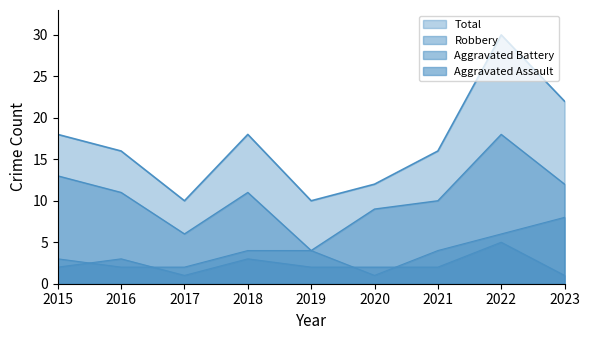

Reading right to left, what are all the values shown in this chart?

Robbery: 2023=12	2022=18	2021=10	2020=9	2019=4	2018=11	2017=6	2016=11	2015=13
Aggravated Battery: 2023=8	2022=6	2021=4	2020=1	2019=4	2018=4	2017=2	2016=2	2015=3
Aggravated Assault: 2023=1	2022=5	2021=2	2020=2	2019=2	2018=3	2017=1	2016=3	2015=2
Total: 2023=22	2022=30	2021=16	2020=12	2019=10	2018=18	2017=10	2016=16	2015=18